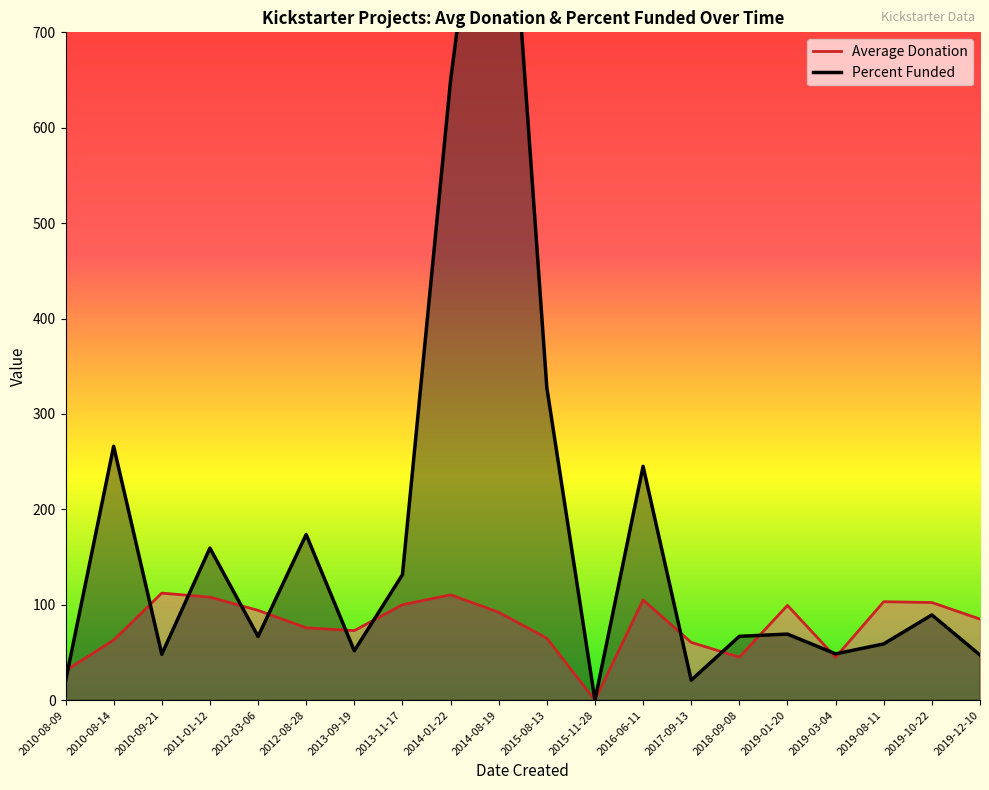

True or false: Average Donation has a value of 56.8 at 2019-12-10.

False